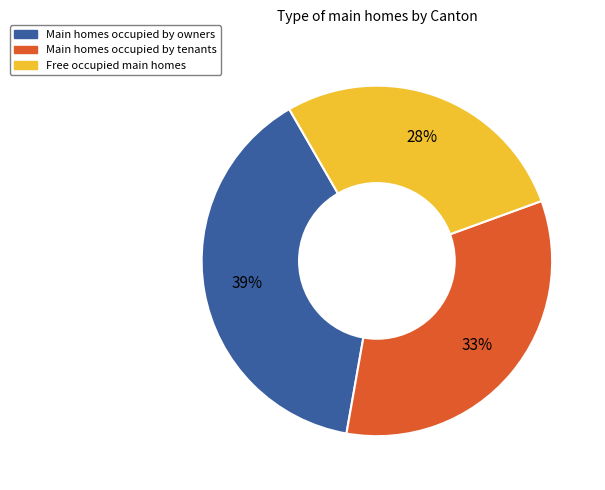

To the nearest percent, what is the difference between the largest and smallest slice percentages?

11%